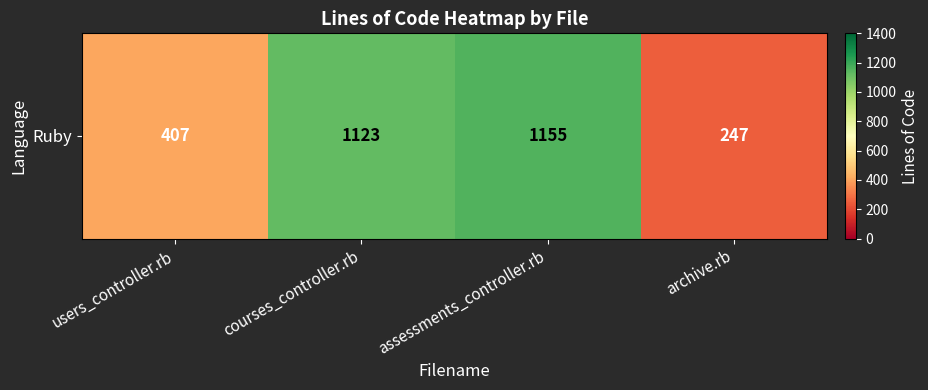

The value at courses_controller.rb is 1123. True or false?

True